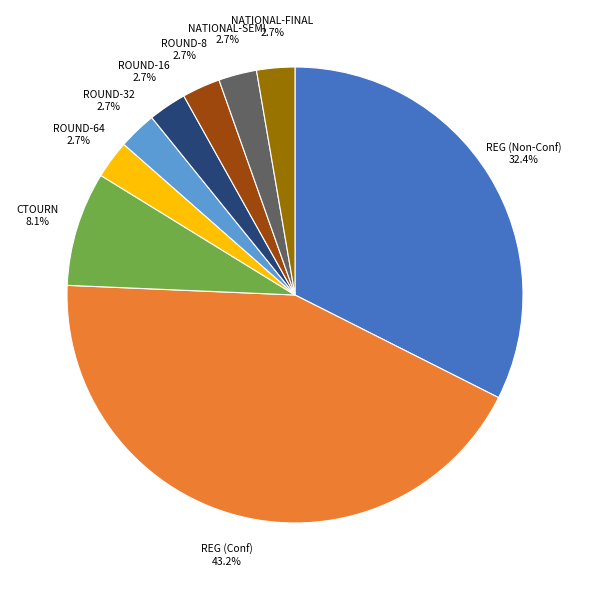

True or false: CTOURN accounts for 21% of the total.

False